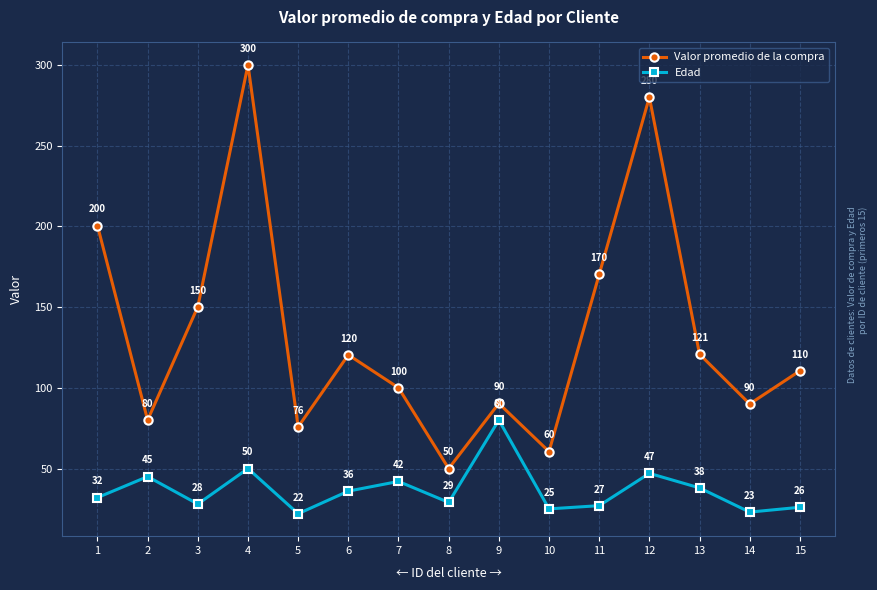

What is the minimum value for Valor promedio de la compra?

50.0